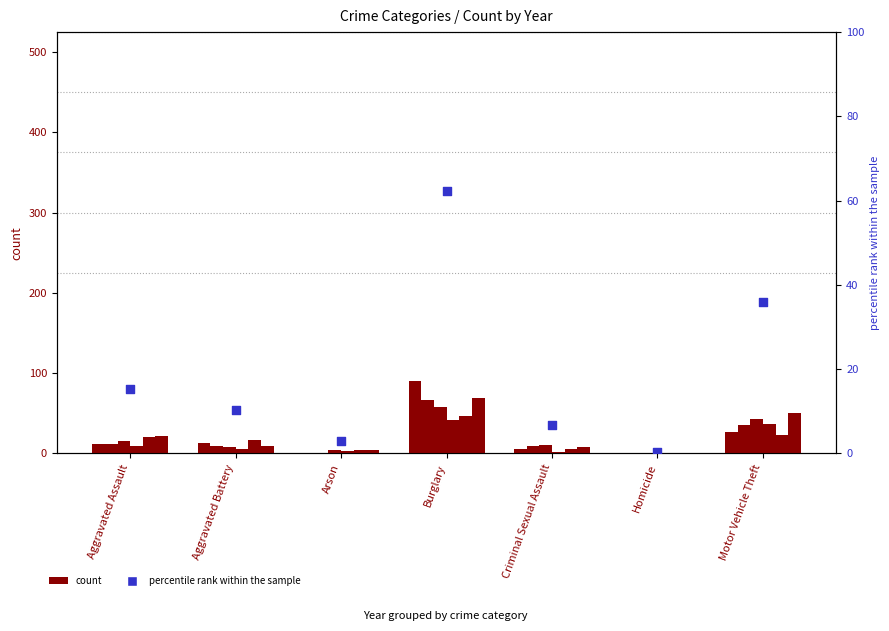

Approximately how many times larger is the value at Aggravated Battery compared to Aggravated Assault?

0.7